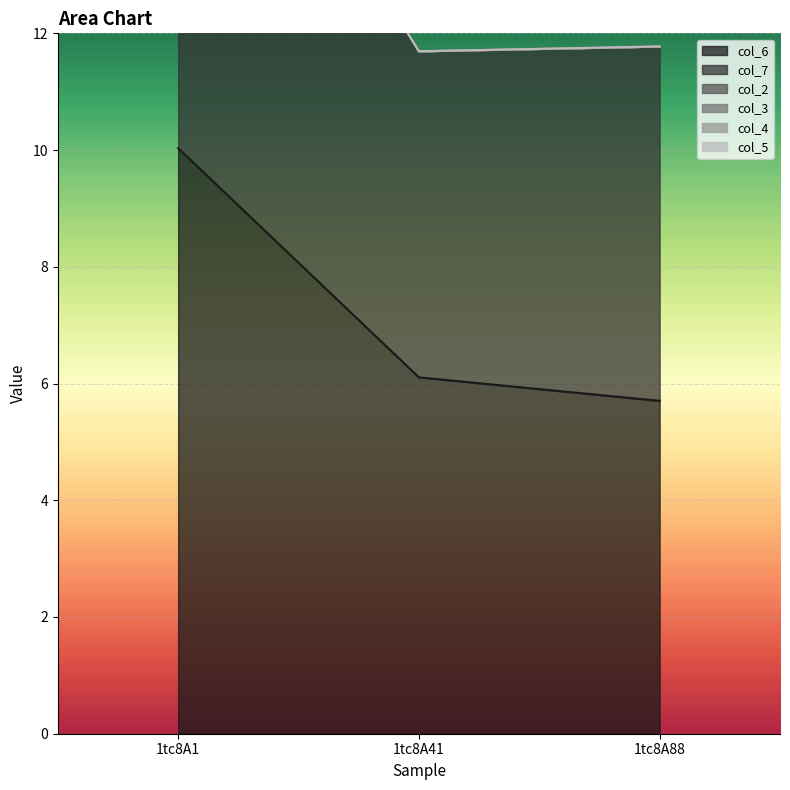

At how many categories does at least one series exceed 3?

3